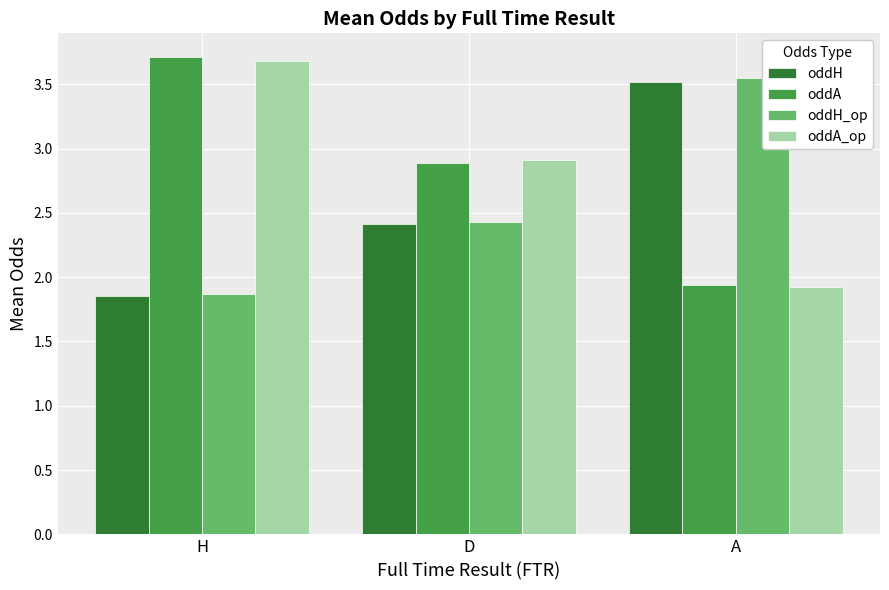

What is the difference between the maximum and minimum values in the oddH_op series?

1.7